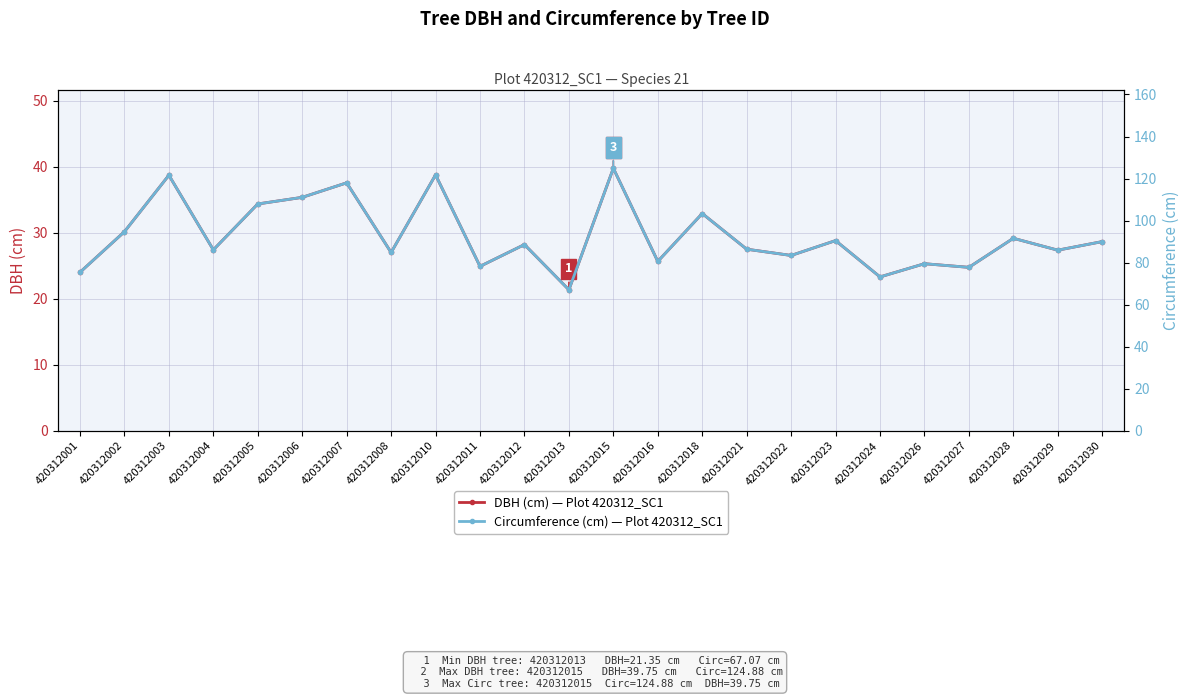

What is the value of the Circumference (cm) — Plot 420312_SC1 point at the 13th from the left?

124.9